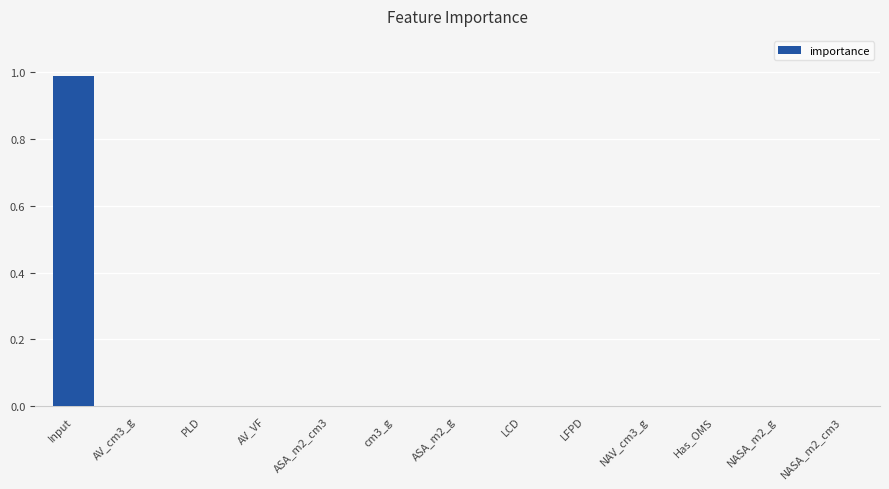

The value at AV_VF is 0.0. True or false?

True